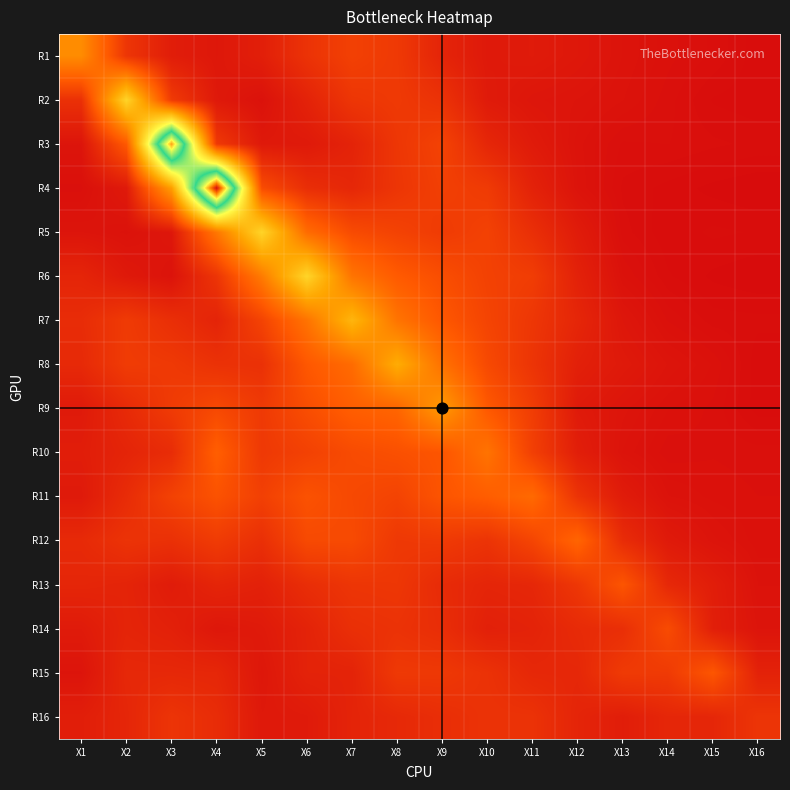

What is the maximum value shown in the chart?

8.9